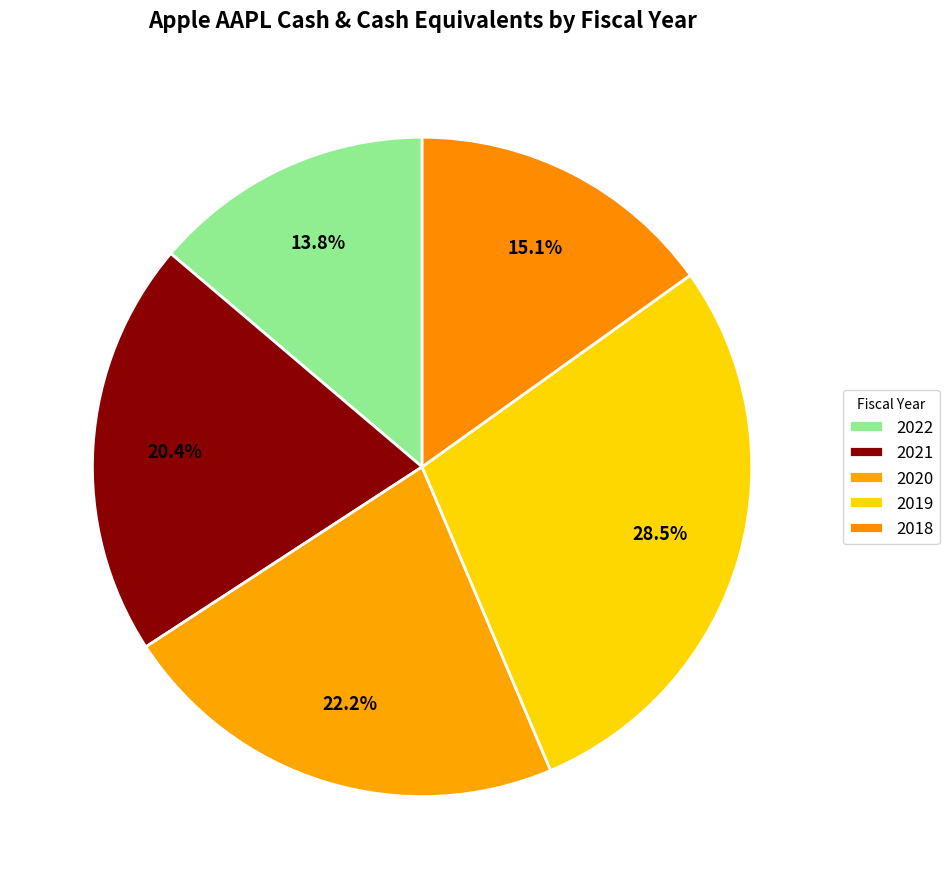

To the nearest percent, what is the difference between the largest and smallest slice percentages?

15%